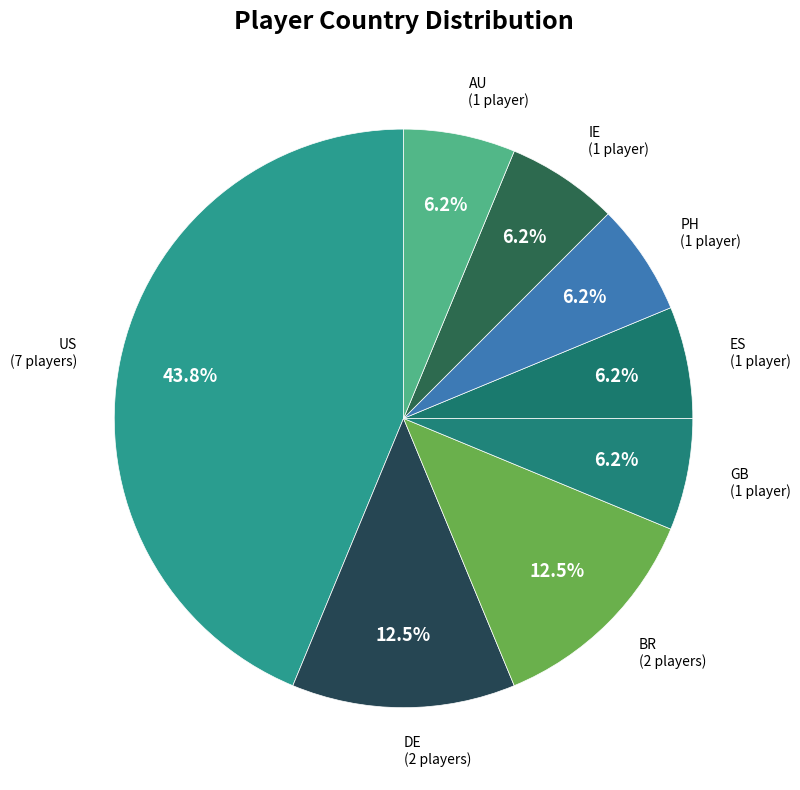

Approximately how many times larger is the value at DE compared to ES?

2.0